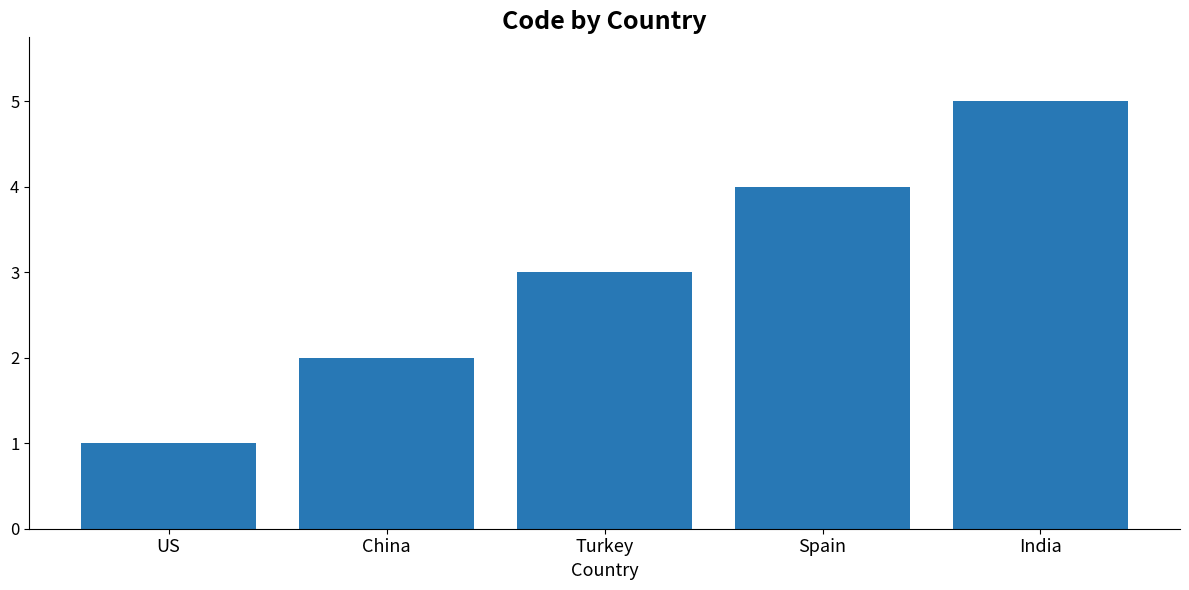

What is the sum of all values?

15